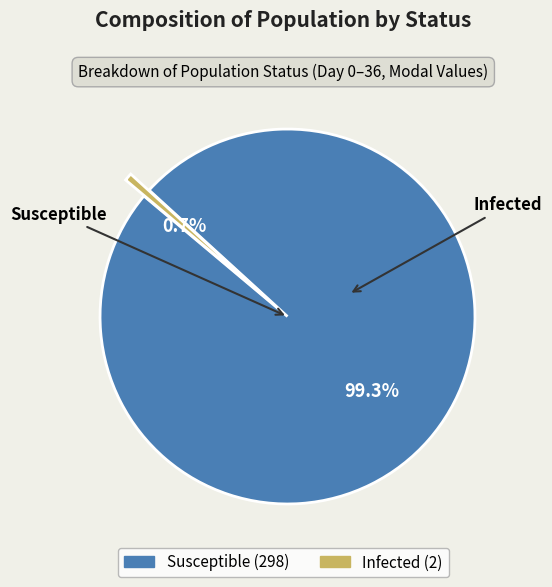

Is there a majority slice in this chart?

Yes